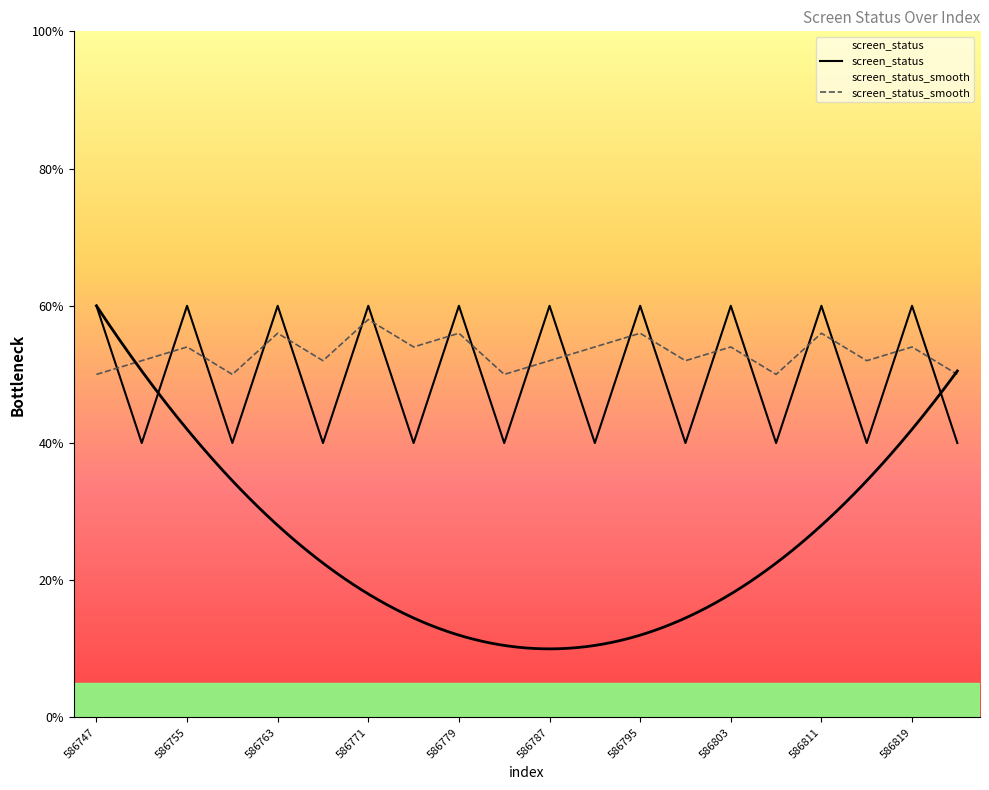

Reading left to right, extract all data points from this chart.

screen_status: 586747=3.0	586751=2.0	586755=3.0	586759=2.0	586763=3.0	586767=2.0	586771=3.0	586775=2.0	586779=3.0	586783=2.0	586787=3.0	586791=2.0	586795=3.0	586799=2.0	586803=3.0	586807=2.0	586811=3.0	586815=2.0	586819=3.0	586823=2.0
screen_status_smooth: 586747=2.5	586751=2.6	586755=2.7	586759=2.5	586763=2.8	586767=2.6	586771=2.9	586775=2.7	586779=2.8	586783=2.5	586787=2.6	586791=2.7	586795=2.8	586799=2.6	586803=2.7	586807=2.5	586811=2.8	586815=2.6	586819=2.7	586823=2.5